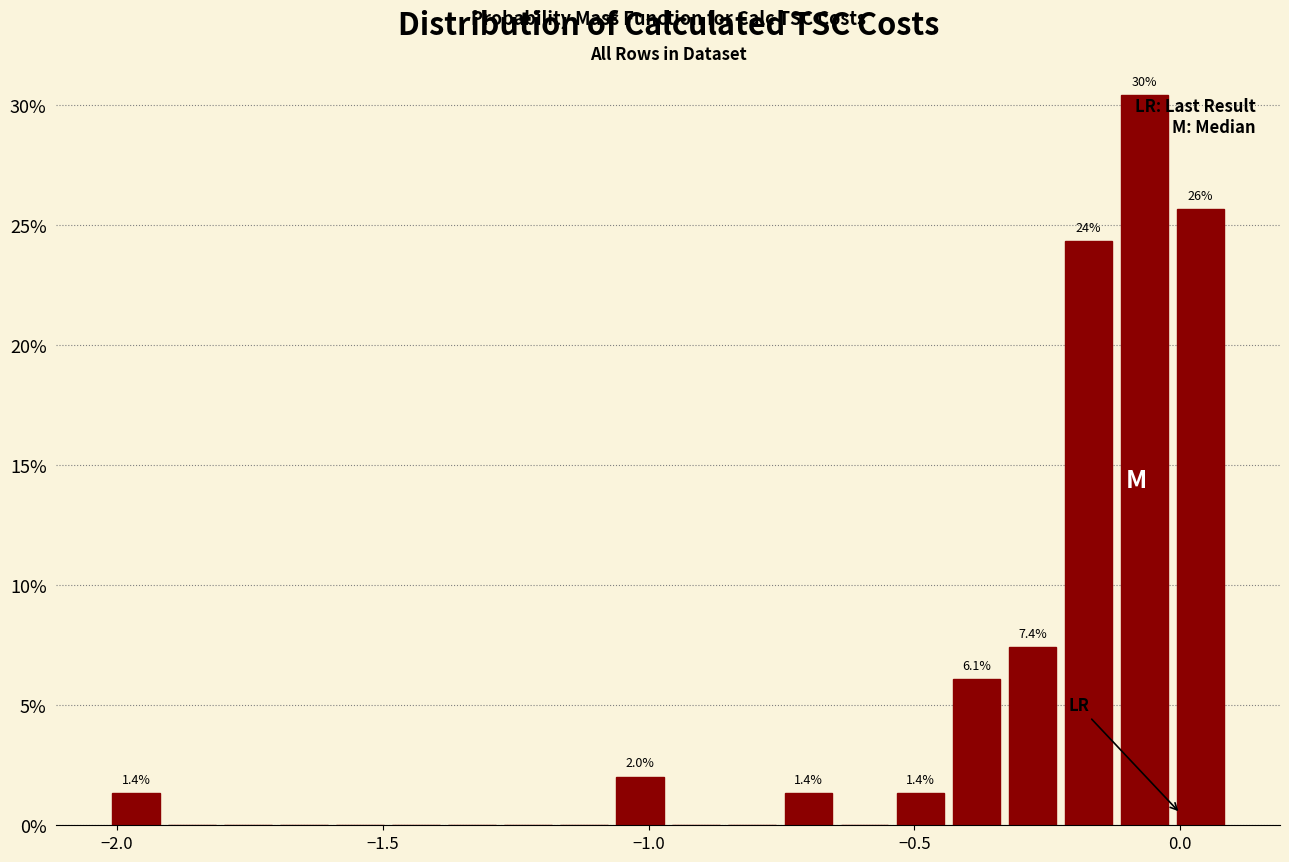

Around what value on the x-axis is the tallest bar? Give the approximate position of its centre, as read against the axis.

-0.05